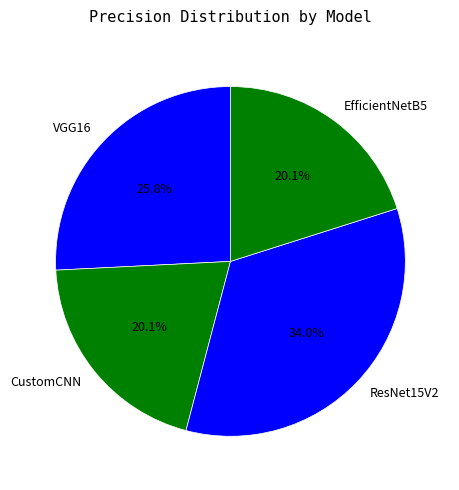

Is there a majority slice in this chart?

No